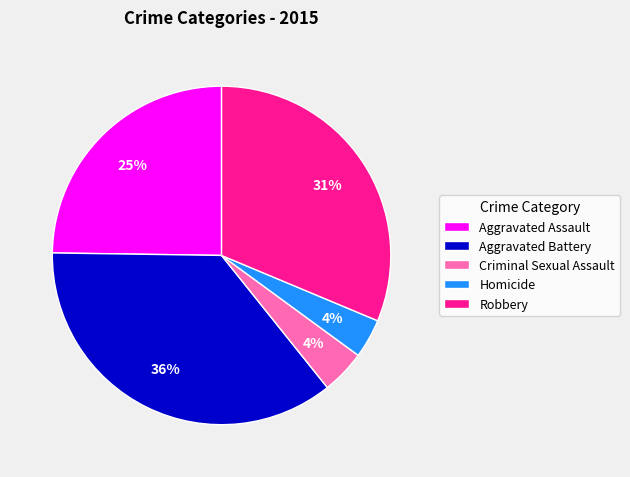

What is the largest slice in the pie chart?

Aggravated Battery